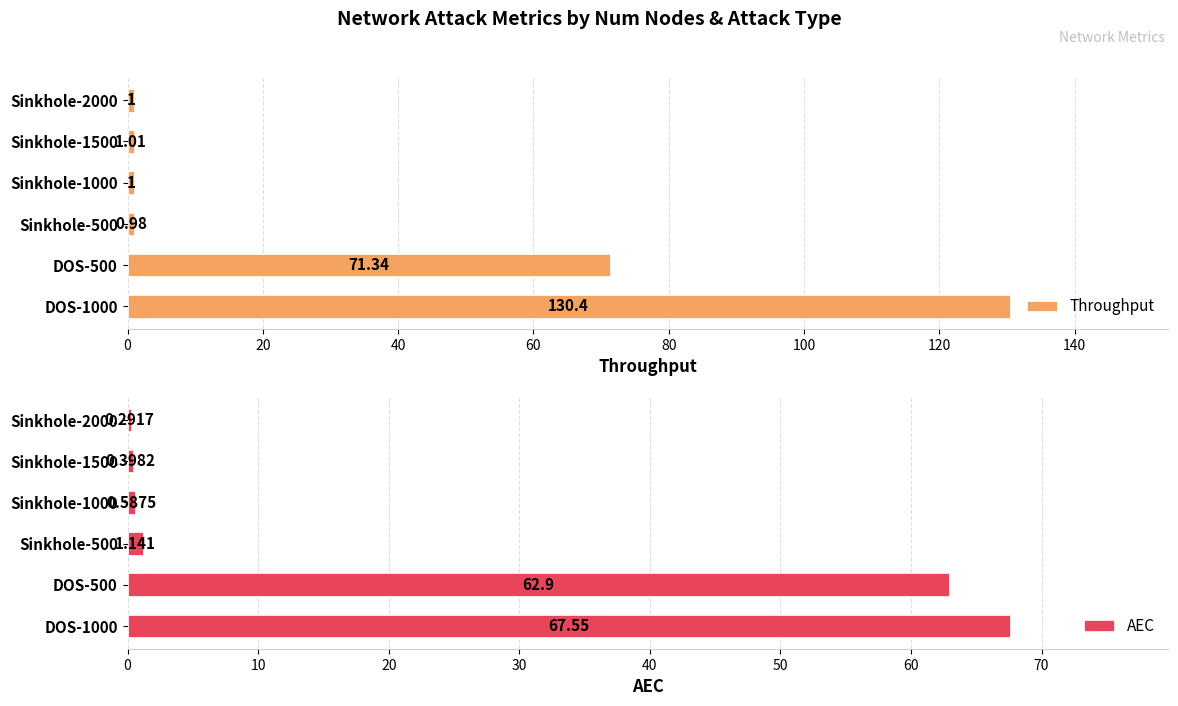

What is the minimum value for AEC?

0.3